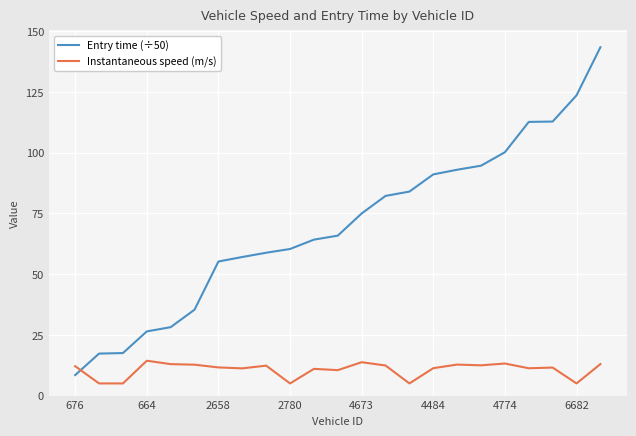

How many intersections are there between Entry time (÷50) and Instantaneous speed (m/s)?

1